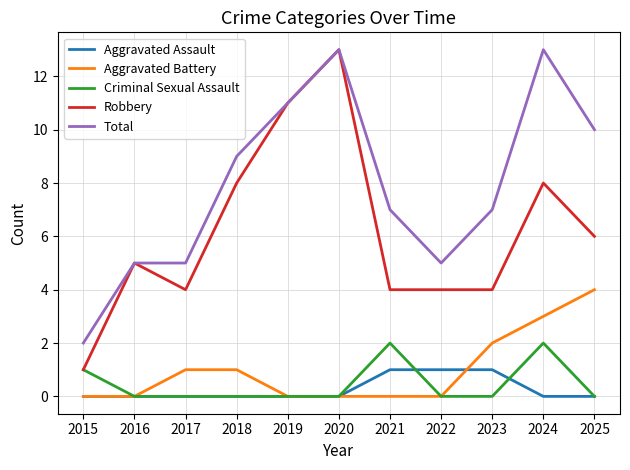

True or false: Total and Aggravated Battery intersect in this chart.

False